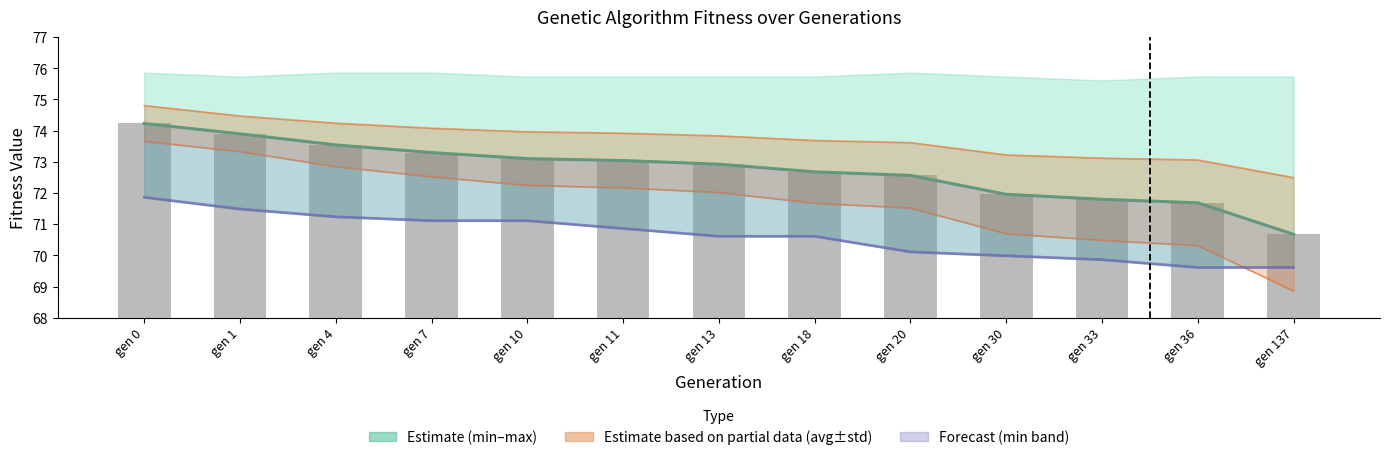

What is the difference between the second highest and second lowest values in the avg - std series?

3.0